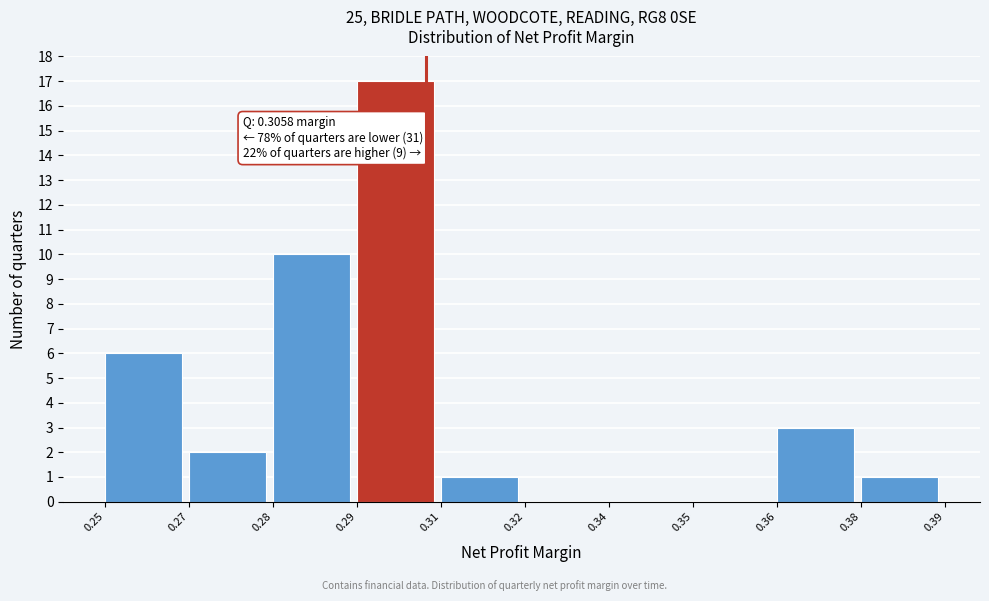

Reading right to left, extract all data points from this chart.

0.38=1	0.36=3	0.35=0	0.34=0	0.32=0	0.31=1	0.29=17	0.28=10	0.27=2	0.25=6